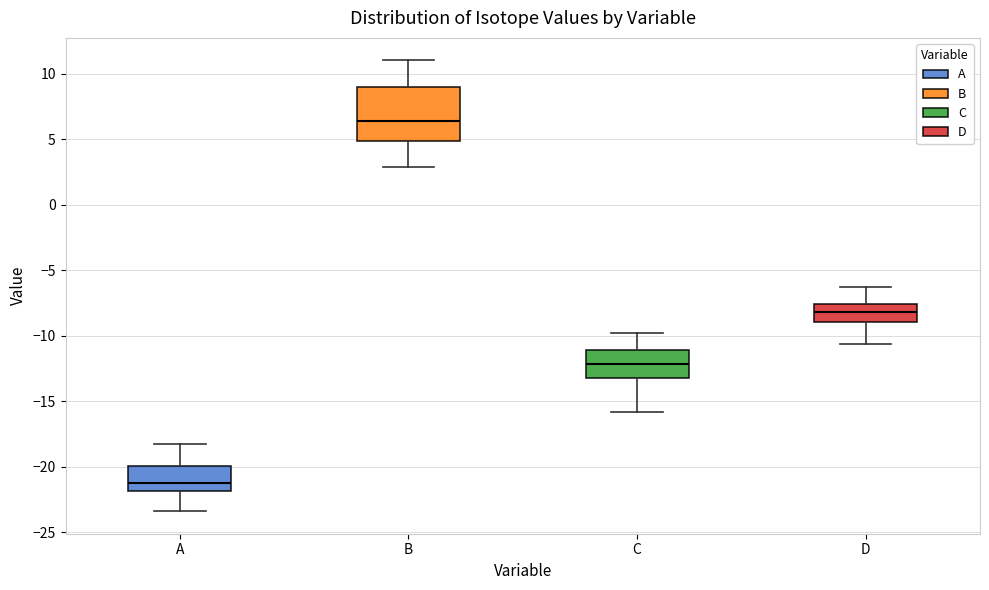

Reading left to right, transcribe this box plot: for each box, give where its median line is, the range the box spans, and where its two whiskers end, as read against the y-axis. The values are not printed on the chart, so give them approximately, as read against the axis.

A: median -21.0, box -22.0 to -20.0, whiskers -23.5 to -18.0
B: median 6.5, box 5.0 to 9.0, whiskers 3.0 to 11.0
C: median -12.0, box -13.0 to -11.0, whiskers -16.0 to -10.0
D: median -8.0, box -9.0 to -7.5, whiskers -10.5 to -6.5